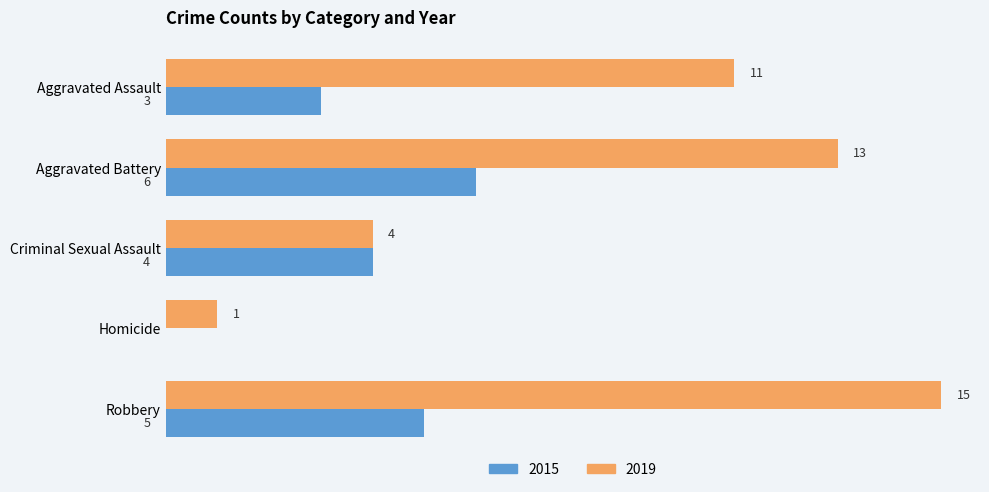

Which category has the highest value across all series?

Robbery